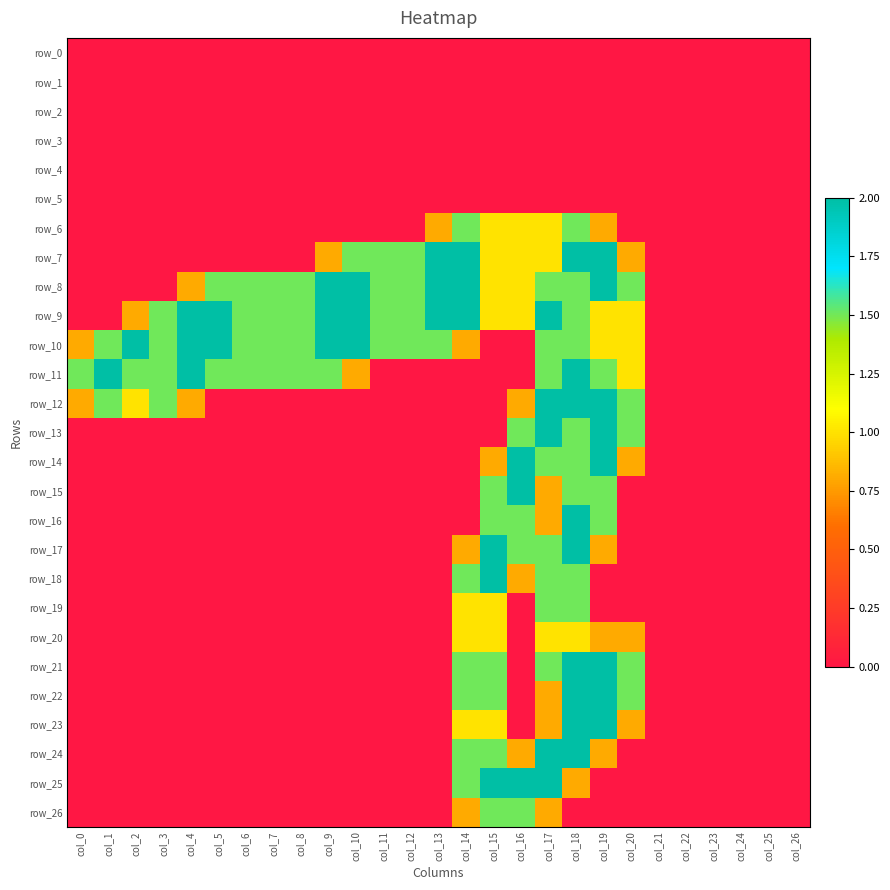

Reading left to right, what are all the values shown in this chart?

row_0: col_0=0.0	col_1=0.0	col_2=0.0	col_3=0.0	col_4=0.0	col_5=0.0	col_6=0.0	col_7=0.0	col_8=0.0	col_9=0.0	col_10=0.0	col_11=0.0	col_12=0.0	col_13=0.0	col_14=0.0	col_15=0.0	col_16=0.0	col_17=0.0	col_18=0.0	col_19=0.0	col_20=0.0	col_21=0.0	col_22=0.0	col_23=0.0	col_24=0.0	col_25=0.0	col_26=0.0
row_1: col_0=0.0	col_1=0.0	col_2=0.0	col_3=0.0	col_4=0.0	col_5=0.0	col_6=0.0	col_7=0.0	col_8=0.0	col_9=0.0	col_10=0.0	col_11=0.0	col_12=0.0	col_13=0.0	col_14=0.0	col_15=0.0	col_16=0.0	col_17=0.0	col_18=0.0	col_19=0.0	col_20=0.0	col_21=0.0	col_22=0.0	col_23=0.0	col_24=0.0	col_25=0.0	col_26=0.0
row_2: col_0=0.0	col_1=0.0	col_2=0.0	col_3=0.0	col_4=0.0	col_5=0.0	col_6=0.0	col_7=0.0	col_8=0.0	col_9=0.0	col_10=0.0	col_11=0.0	col_12=0.0	col_13=0.0	col_14=0.0	col_15=0.0	col_16=0.0	col_17=0.0	col_18=0.0	col_19=0.0	col_20=0.0	col_21=0.0	col_22=0.0	col_23=0.0	col_24=0.0	col_25=0.0	col_26=0.0
row_3: col_0=0.0	col_1=0.0	col_2=0.0	col_3=0.0	col_4=0.0	col_5=0.0	col_6=0.0	col_7=0.0	col_8=0.0	col_9=0.0	col_10=0.0	col_11=0.0	col_12=0.0	col_13=0.0	col_14=0.0	col_15=0.0	col_16=0.0	col_17=0.0	col_18=0.0	col_19=0.0	col_20=0.0	col_21=0.0	col_22=0.0	col_23=0.0	col_24=0.0	col_25=0.0	col_26=0.0
row_4: col_0=0.0	col_1=0.0	col_2=0.0	col_3=0.0	col_4=0.0	col_5=0.0	col_6=0.0	col_7=0.0	col_8=0.0	col_9=0.0	col_10=0.0	col_11=0.0	col_12=0.0	col_13=0.0	col_14=0.0	col_15=0.0	col_16=0.0	col_17=0.0	col_18=0.0	col_19=0.0	col_20=0.0	col_21=0.0	col_22=0.0	col_23=0.0	col_24=0.0	col_25=0.0	col_26=0.0
row_5: col_0=0.0	col_1=0.0	col_2=0.0	col_3=0.0	col_4=0.0	col_5=0.0	col_6=0.0	col_7=0.0	col_8=0.0	col_9=0.0	col_10=0.0	col_11=0.0	col_12=0.0	col_13=0.0	col_14=0.0	col_15=0.0	col_16=0.0	col_17=0.0	col_18=0.0	col_19=0.0	col_20=0.0	col_21=0.0	col_22=0.0	col_23=0.0	col_24=0.0	col_25=0.0	col_26=0.0
row_6: col_0=0.0	col_1=0.0	col_2=0.0	col_3=0.0	col_4=0.0	col_5=0.0	col_6=0.0	col_7=0.0	col_8=0.0	col_9=0.0	col_10=0.0	col_11=0.0	col_12=0.0	col_13=0.8	col_14=1.5	col_15=1.0	col_16=1.0	col_17=1.0	col_18=1.5	col_19=0.8	col_20=0.0	col_21=0.0	col_22=0.0	col_23=0.0	col_24=0.0	col_25=0.0	col_26=0.0
row_7: col_0=0.0	col_1=0.0	col_2=0.0	col_3=0.0	col_4=0.0	col_5=0.0	col_6=0.0	col_7=0.0	col_8=0.0	col_9=0.8	col_10=1.5	col_11=1.5	col_12=1.5	col_13=2.0	col_14=2.0	col_15=1.0	col_16=1.0	col_17=1.0	col_18=2.0	col_19=2.0	col_20=0.8	col_21=0.0	col_22=0.0	col_23=0.0	col_24=0.0	col_25=0.0	col_26=0.0
row_8: col_0=0.0	col_1=0.0	col_2=0.0	col_3=0.0	col_4=0.8	col_5=1.5	col_6=1.5	col_7=1.5	col_8=1.5	col_9=2.0	col_10=2.0	col_11=1.5	col_12=1.5	col_13=2.0	col_14=2.0	col_15=1.0	col_16=1.0	col_17=1.5	col_18=1.5	col_19=2.0	col_20=1.5	col_21=0.0	col_22=0.0	col_23=0.0	col_24=0.0	col_25=0.0	col_26=0.0
row_9: col_0=0.0	col_1=0.0	col_2=0.8	col_3=1.5	col_4=2.0	col_5=2.0	col_6=1.5	col_7=1.5	col_8=1.5	col_9=2.0	col_10=2.0	col_11=1.5	col_12=1.5	col_13=2.0	col_14=2.0	col_15=1.0	col_16=1.0	col_17=2.0	col_18=1.5	col_19=1.0	col_20=1.0	col_21=0.0	col_22=0.0	col_23=0.0	col_24=0.0	col_25=0.0	col_26=0.0
row_10: col_0=0.8	col_1=1.5	col_2=2.0	col_3=1.5	col_4=2.0	col_5=2.0	col_6=1.5	col_7=1.5	col_8=1.5	col_9=2.0	col_10=2.0	col_11=1.5	col_12=1.5	col_13=1.5	col_14=0.8	col_15=0.0	col_16=0.0	col_17=1.5	col_18=1.5	col_19=1.0	col_20=1.0	col_21=0.0	col_22=0.0	col_23=0.0	col_24=0.0	col_25=0.0	col_26=0.0
row_11: col_0=1.5	col_1=2.0	col_2=1.5	col_3=1.5	col_4=2.0	col_5=1.5	col_6=1.5	col_7=1.5	col_8=1.5	col_9=1.5	col_10=0.8	col_11=0.0	col_12=0.0	col_13=0.0	col_14=0.0	col_15=0.0	col_16=0.0	col_17=1.5	col_18=2.0	col_19=1.5	col_20=1.0	col_21=0.0	col_22=0.0	col_23=0.0	col_24=0.0	col_25=0.0	col_26=0.0
row_12: col_0=0.8	col_1=1.5	col_2=1.0	col_3=1.5	col_4=0.8	col_5=0.0	col_6=0.0	col_7=0.0	col_8=0.0	col_9=0.0	col_10=0.0	col_11=0.0	col_12=0.0	col_13=0.0	col_14=0.0	col_15=0.0	col_16=0.8	col_17=2.0	col_18=2.0	col_19=2.0	col_20=1.5	col_21=0.0	col_22=0.0	col_23=0.0	col_24=0.0	col_25=0.0	col_26=0.0
row_13: col_0=0.0	col_1=0.0	col_2=0.0	col_3=0.0	col_4=0.0	col_5=0.0	col_6=0.0	col_7=0.0	col_8=0.0	col_9=0.0	col_10=0.0	col_11=0.0	col_12=0.0	col_13=0.0	col_14=0.0	col_15=0.0	col_16=1.5	col_17=2.0	col_18=1.5	col_19=2.0	col_20=1.5	col_21=0.0	col_22=0.0	col_23=0.0	col_24=0.0	col_25=0.0	col_26=0.0
row_14: col_0=0.0	col_1=0.0	col_2=0.0	col_3=0.0	col_4=0.0	col_5=0.0	col_6=0.0	col_7=0.0	col_8=0.0	col_9=0.0	col_10=0.0	col_11=0.0	col_12=0.0	col_13=0.0	col_14=0.0	col_15=0.8	col_16=2.0	col_17=1.5	col_18=1.5	col_19=2.0	col_20=0.8	col_21=0.0	col_22=0.0	col_23=0.0	col_24=0.0	col_25=0.0	col_26=0.0
row_15: col_0=0.0	col_1=0.0	col_2=0.0	col_3=0.0	col_4=0.0	col_5=0.0	col_6=0.0	col_7=0.0	col_8=0.0	col_9=0.0	col_10=0.0	col_11=0.0	col_12=0.0	col_13=0.0	col_14=0.0	col_15=1.5	col_16=2.0	col_17=0.8	col_18=1.5	col_19=1.5	col_20=0.0	col_21=0.0	col_22=0.0	col_23=0.0	col_24=0.0	col_25=0.0	col_26=0.0
row_16: col_0=0.0	col_1=0.0	col_2=0.0	col_3=0.0	col_4=0.0	col_5=0.0	col_6=0.0	col_7=0.0	col_8=0.0	col_9=0.0	col_10=0.0	col_11=0.0	col_12=0.0	col_13=0.0	col_14=0.0	col_15=1.5	col_16=1.5	col_17=0.8	col_18=2.0	col_19=1.5	col_20=0.0	col_21=0.0	col_22=0.0	col_23=0.0	col_24=0.0	col_25=0.0	col_26=0.0
row_17: col_0=0.0	col_1=0.0	col_2=0.0	col_3=0.0	col_4=0.0	col_5=0.0	col_6=0.0	col_7=0.0	col_8=0.0	col_9=0.0	col_10=0.0	col_11=0.0	col_12=0.0	col_13=0.0	col_14=0.8	col_15=2.0	col_16=1.5	col_17=1.5	col_18=2.0	col_19=0.8	col_20=0.0	col_21=0.0	col_22=0.0	col_23=0.0	col_24=0.0	col_25=0.0	col_26=0.0
row_18: col_0=0.0	col_1=0.0	col_2=0.0	col_3=0.0	col_4=0.0	col_5=0.0	col_6=0.0	col_7=0.0	col_8=0.0	col_9=0.0	col_10=0.0	col_11=0.0	col_12=0.0	col_13=0.0	col_14=1.5	col_15=2.0	col_16=0.8	col_17=1.5	col_18=1.5	col_19=0.0	col_20=0.0	col_21=0.0	col_22=0.0	col_23=0.0	col_24=0.0	col_25=0.0	col_26=0.0
row_19: col_0=0.0	col_1=0.0	col_2=0.0	col_3=0.0	col_4=0.0	col_5=0.0	col_6=0.0	col_7=0.0	col_8=0.0	col_9=0.0	col_10=0.0	col_11=0.0	col_12=0.0	col_13=0.0	col_14=1.0	col_15=1.0	col_16=0.0	col_17=1.5	col_18=1.5	col_19=0.0	col_20=0.0	col_21=0.0	col_22=0.0	col_23=0.0	col_24=0.0	col_25=0.0	col_26=0.0
row_20: col_0=0.0	col_1=0.0	col_2=0.0	col_3=0.0	col_4=0.0	col_5=0.0	col_6=0.0	col_7=0.0	col_8=0.0	col_9=0.0	col_10=0.0	col_11=0.0	col_12=0.0	col_13=0.0	col_14=1.0	col_15=1.0	col_16=0.0	col_17=1.0	col_18=1.0	col_19=0.8	col_20=0.8	col_21=0.0	col_22=0.0	col_23=0.0	col_24=0.0	col_25=0.0	col_26=0.0
row_21: col_0=0.0	col_1=0.0	col_2=0.0	col_3=0.0	col_4=0.0	col_5=0.0	col_6=0.0	col_7=0.0	col_8=0.0	col_9=0.0	col_10=0.0	col_11=0.0	col_12=0.0	col_13=0.0	col_14=1.5	col_15=1.5	col_16=0.0	col_17=1.5	col_18=2.0	col_19=2.0	col_20=1.5	col_21=0.0	col_22=0.0	col_23=0.0	col_24=0.0	col_25=0.0	col_26=0.0
row_22: col_0=0.0	col_1=0.0	col_2=0.0	col_3=0.0	col_4=0.0	col_5=0.0	col_6=0.0	col_7=0.0	col_8=0.0	col_9=0.0	col_10=0.0	col_11=0.0	col_12=0.0	col_13=0.0	col_14=1.5	col_15=1.5	col_16=0.0	col_17=0.8	col_18=2.0	col_19=2.0	col_20=1.5	col_21=0.0	col_22=0.0	col_23=0.0	col_24=0.0	col_25=0.0	col_26=0.0
row_23: col_0=0.0	col_1=0.0	col_2=0.0	col_3=0.0	col_4=0.0	col_5=0.0	col_6=0.0	col_7=0.0	col_8=0.0	col_9=0.0	col_10=0.0	col_11=0.0	col_12=0.0	col_13=0.0	col_14=1.0	col_15=1.0	col_16=0.0	col_17=0.8	col_18=2.0	col_19=2.0	col_20=0.8	col_21=0.0	col_22=0.0	col_23=0.0	col_24=0.0	col_25=0.0	col_26=0.0
row_24: col_0=0.0	col_1=0.0	col_2=0.0	col_3=0.0	col_4=0.0	col_5=0.0	col_6=0.0	col_7=0.0	col_8=0.0	col_9=0.0	col_10=0.0	col_11=0.0	col_12=0.0	col_13=0.0	col_14=1.5	col_15=1.5	col_16=0.8	col_17=2.0	col_18=2.0	col_19=0.8	col_20=0.0	col_21=0.0	col_22=0.0	col_23=0.0	col_24=0.0	col_25=0.0	col_26=0.0
row_25: col_0=0.0	col_1=0.0	col_2=0.0	col_3=0.0	col_4=0.0	col_5=0.0	col_6=0.0	col_7=0.0	col_8=0.0	col_9=0.0	col_10=0.0	col_11=0.0	col_12=0.0	col_13=0.0	col_14=1.5	col_15=2.0	col_16=2.0	col_17=2.0	col_18=0.8	col_19=0.0	col_20=0.0	col_21=0.0	col_22=0.0	col_23=0.0	col_24=0.0	col_25=0.0	col_26=0.0
row_26: col_0=0.0	col_1=0.0	col_2=0.0	col_3=0.0	col_4=0.0	col_5=0.0	col_6=0.0	col_7=0.0	col_8=0.0	col_9=0.0	col_10=0.0	col_11=0.0	col_12=0.0	col_13=0.0	col_14=0.8	col_15=1.5	col_16=1.5	col_17=0.8	col_18=0.0	col_19=0.0	col_20=0.0	col_21=0.0	col_22=0.0	col_23=0.0	col_24=0.0	col_25=0.0	col_26=0.0